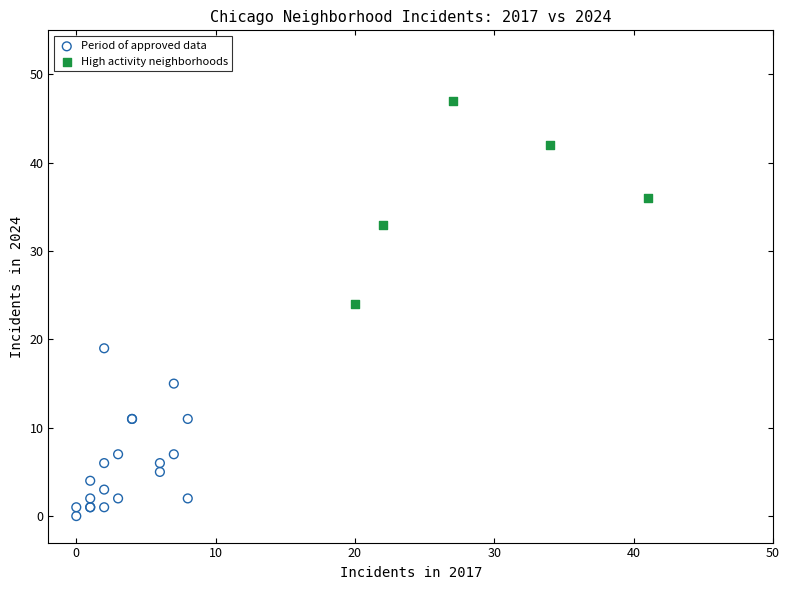

What are all the series names shown in the legend?

Period of approved data, High activity neighborhoods